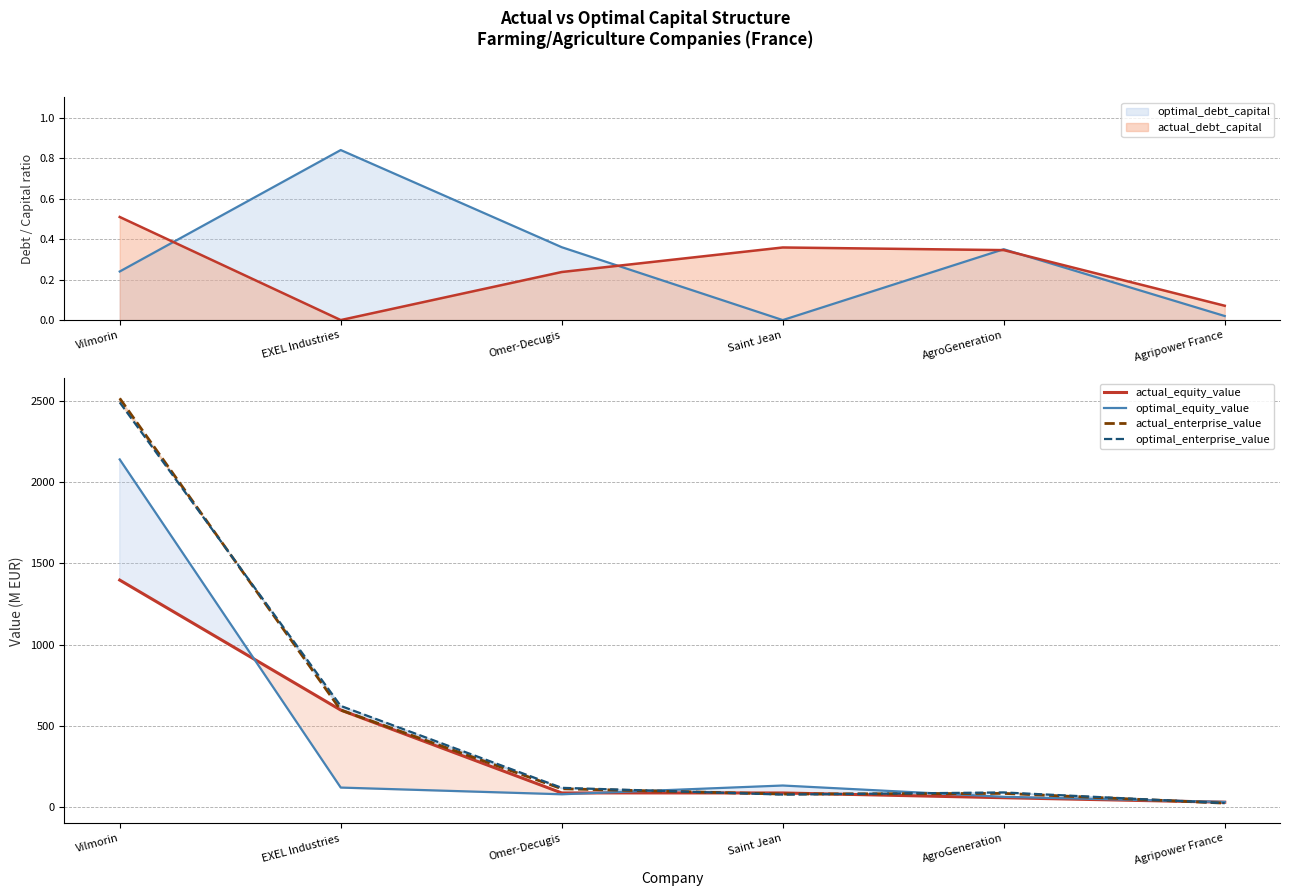

True or false: optimal_equity_value has a value of 121.0 at EXEL Industries.

True